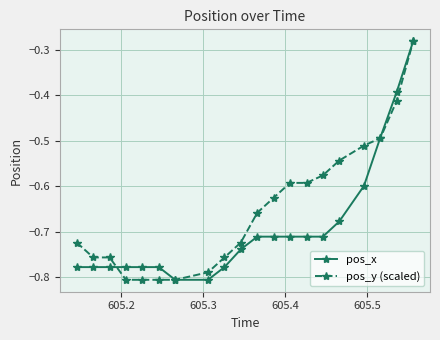

What are all the series names shown in the legend?

pos_x, pos_y (scaled)